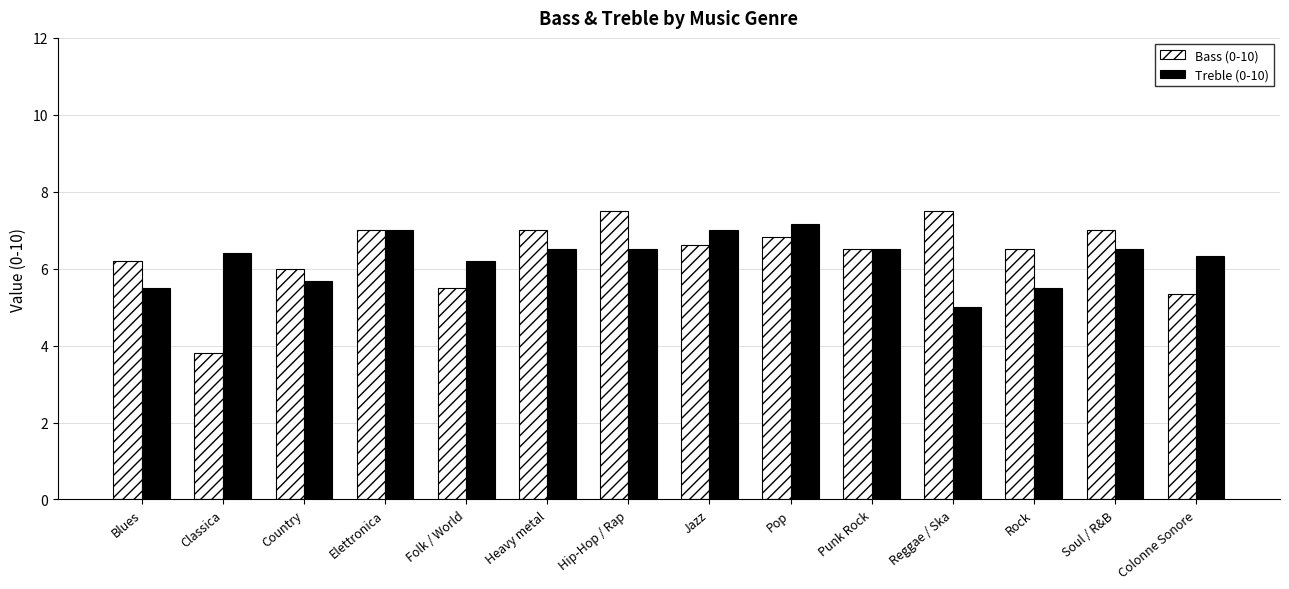

What is the difference between the maximum and minimum values in the Bass (0-10) series?

3.7